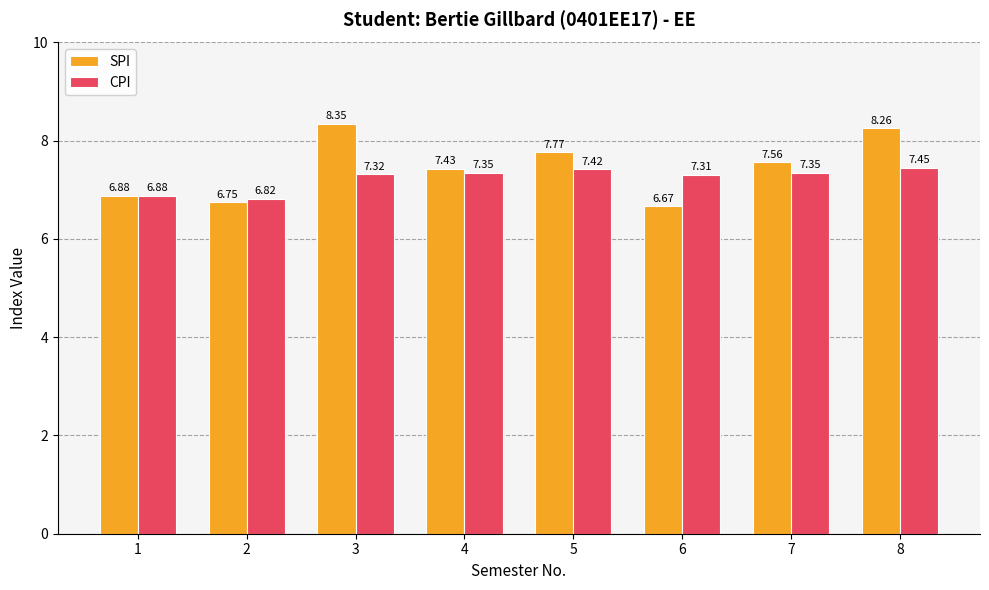

Which series has the largest total across all categories?

SPI